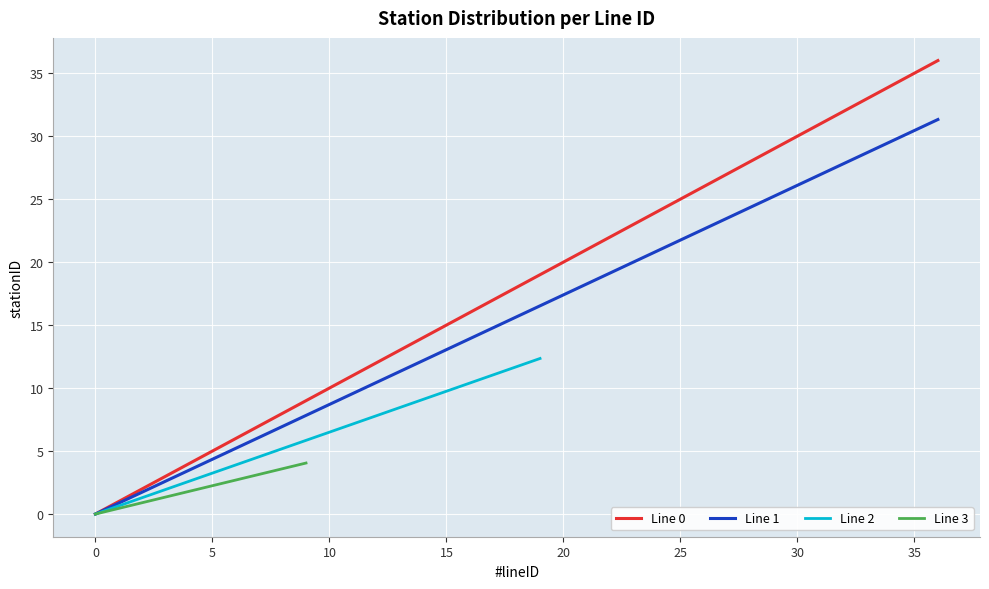

True or false: Line 1 and Line 0 intersect in this chart.

False